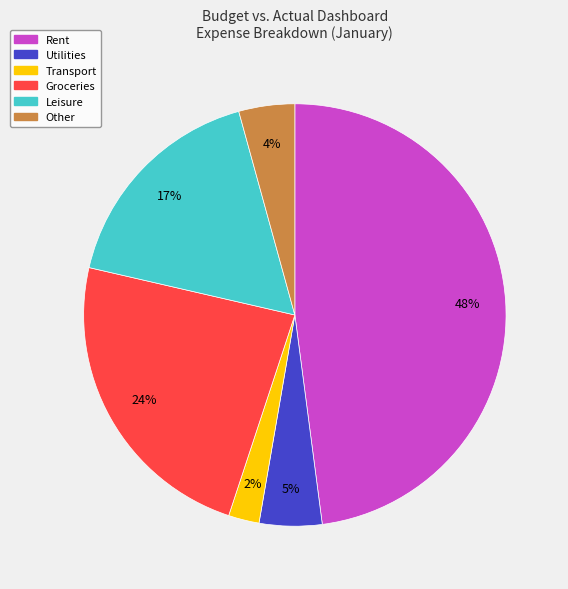

Is there any slice that represents more than half of the pie?

No